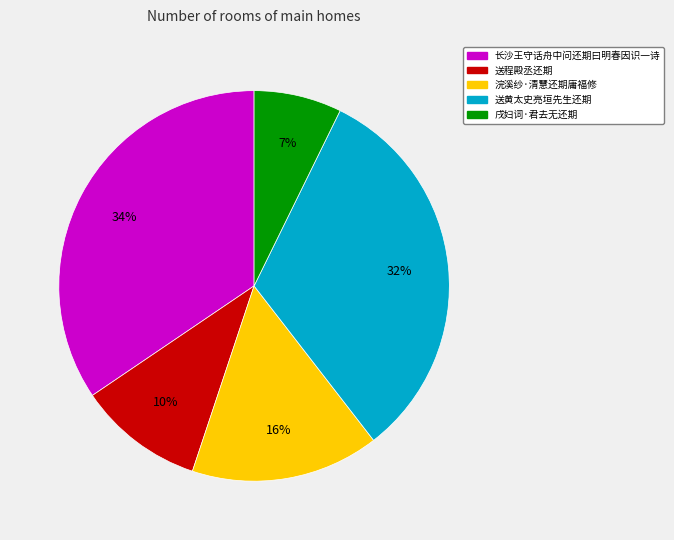

To the nearest percent, what is the combined percentage of 浣溪纱·清慧还期庸福修 and 送黄太史亮垣先生还期?

48%